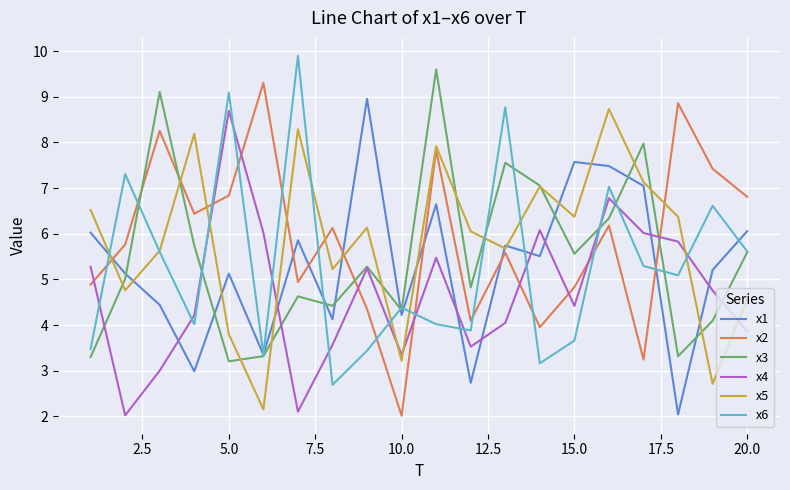

What is the minimum value shown in the chart?

2.0